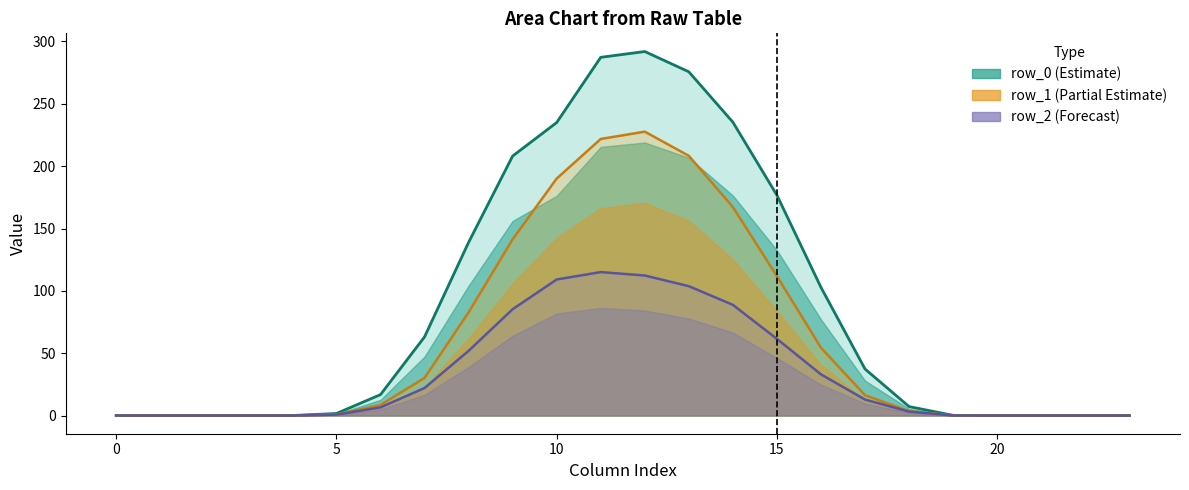

At which category does row_1 reach its first local peak?

12